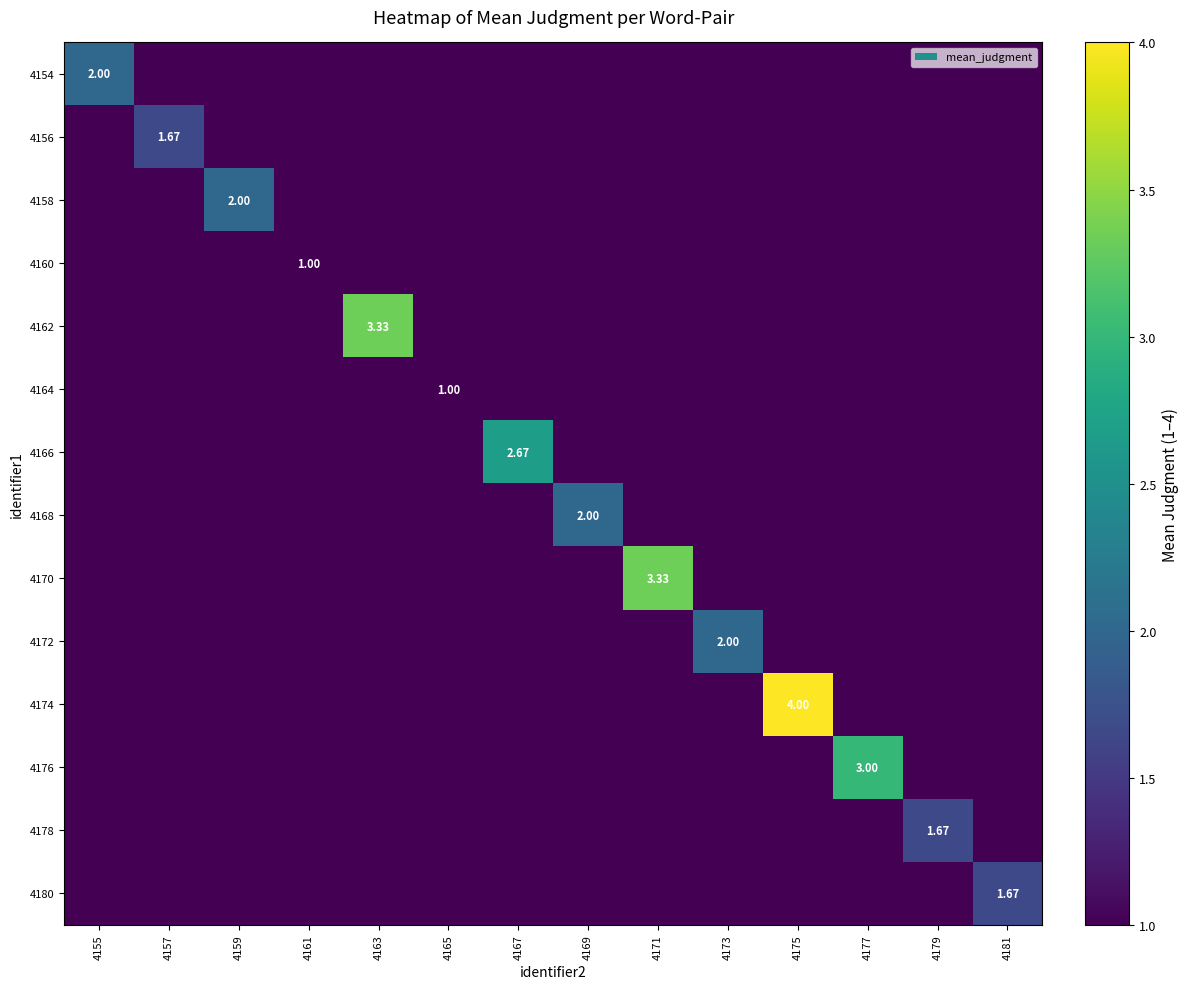

List the series in order of their peak value, highest first.

4174, 4162, 4170, 4176, 4166, 4154, 4158, 4168, 4172, 4156, 4178, 4180, 4160, 4164